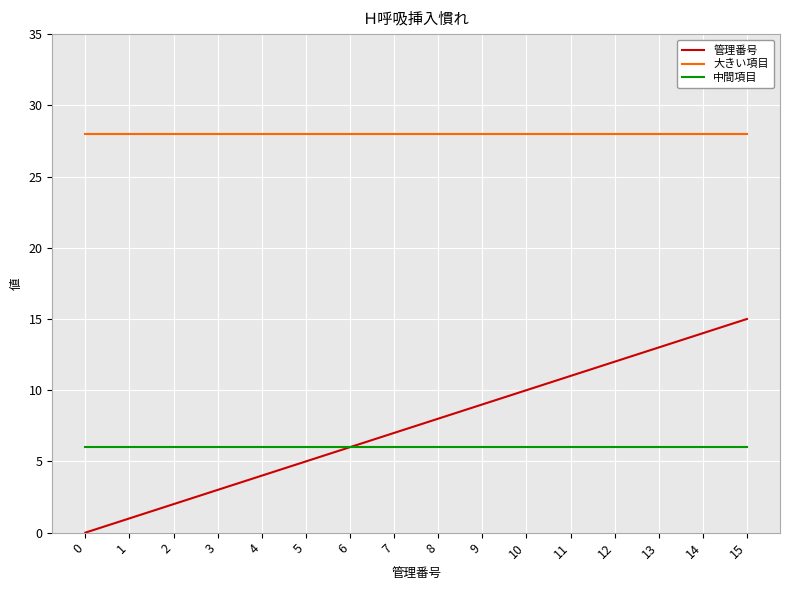

Does the chart display data point markers on the line(s)?

No